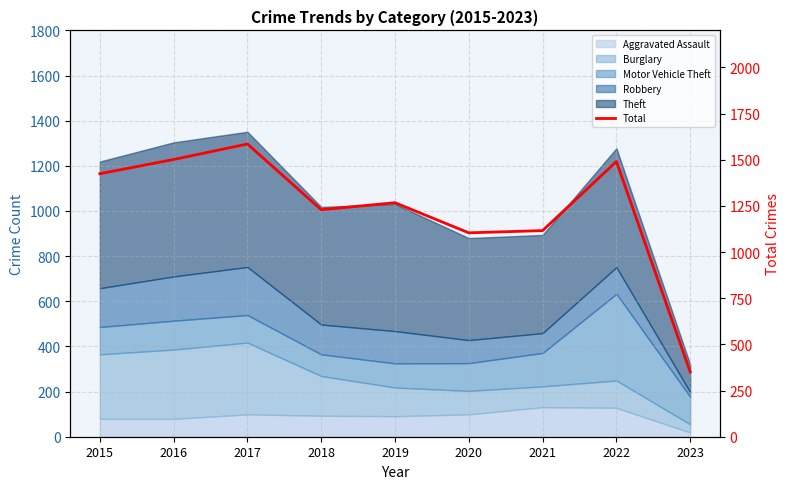

Reading right to left, list all the values displayed in this chart.

2023=351	2022=1490	2021=1116	2020=1104	2019=1267	2018=1229	2017=1585	2016=1501	2015=1424